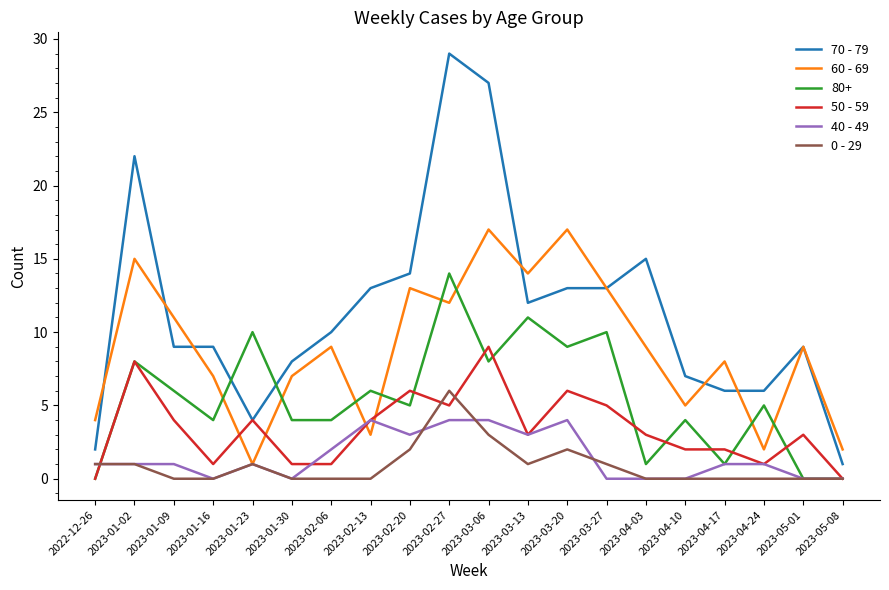

How many lines are shown in the chart?

6